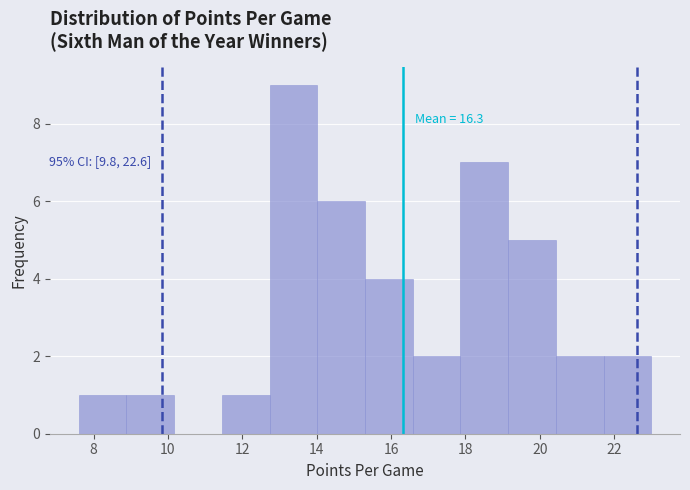

Over which range of the x-axis is the bar tallest?

12.8 to 14.0